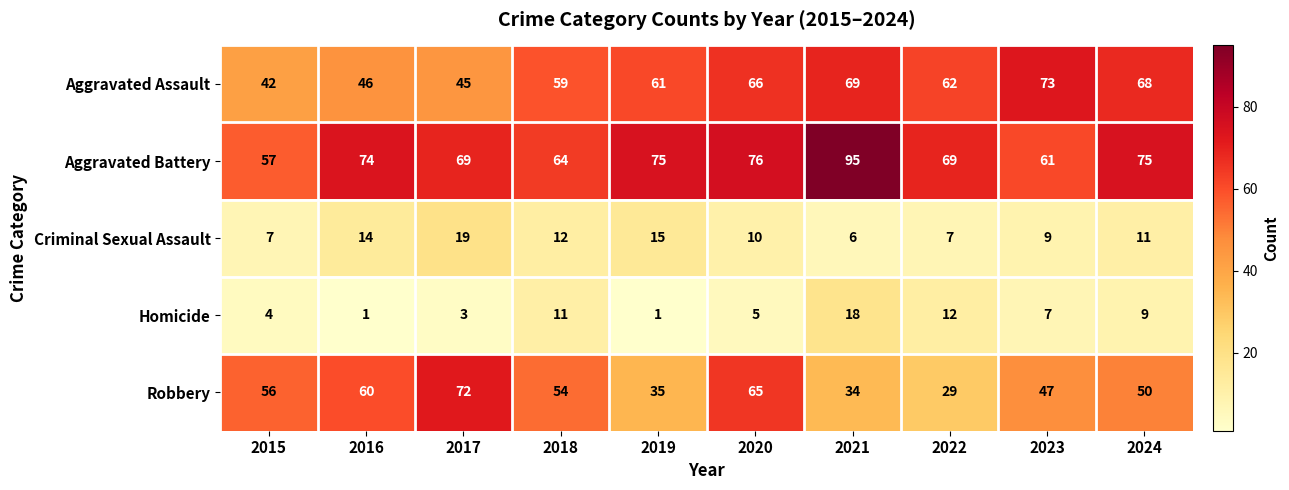

Is it true that Aggravated Assault equals 105 at 2021?

False